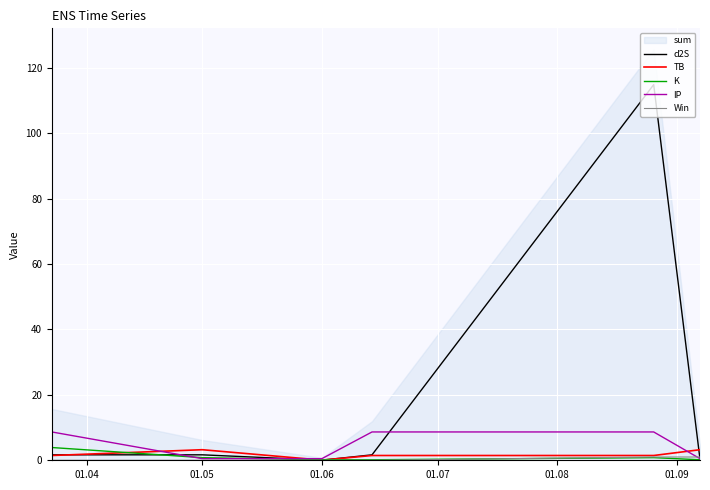

Which series has the largest range (max minus min)?

d2S